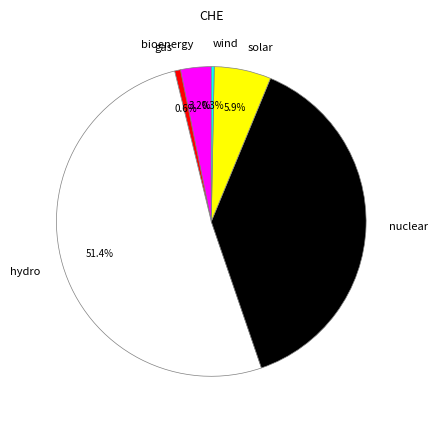

What is the majority slice?

hydro